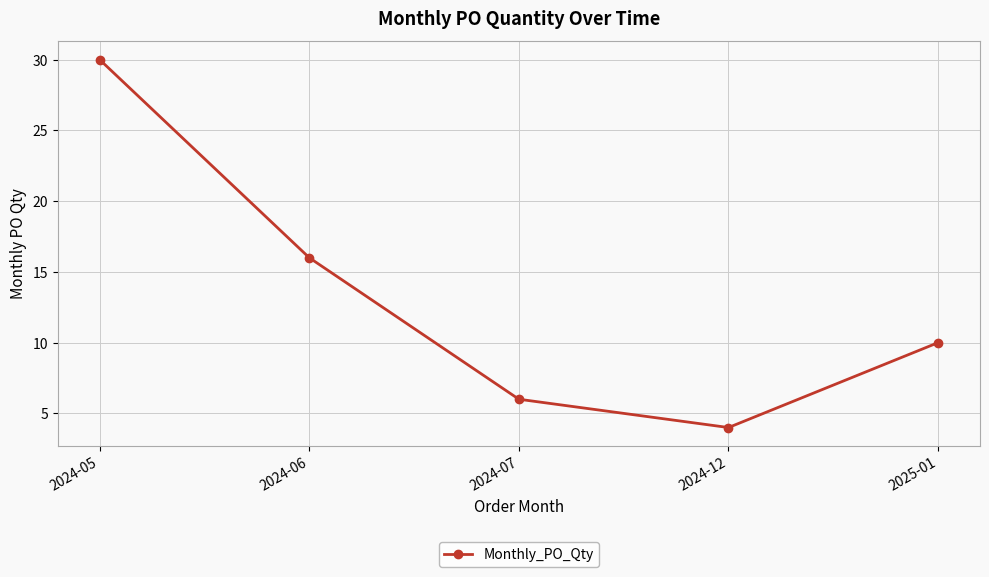

At which category does the chart reach its peak across all series?

2024-05